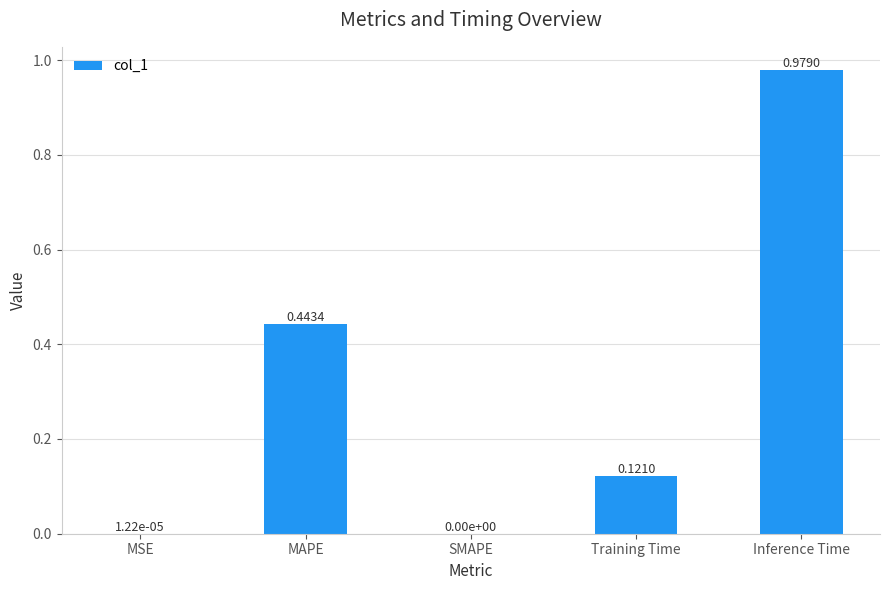

Which category has the highest value across all series?

Inference Time